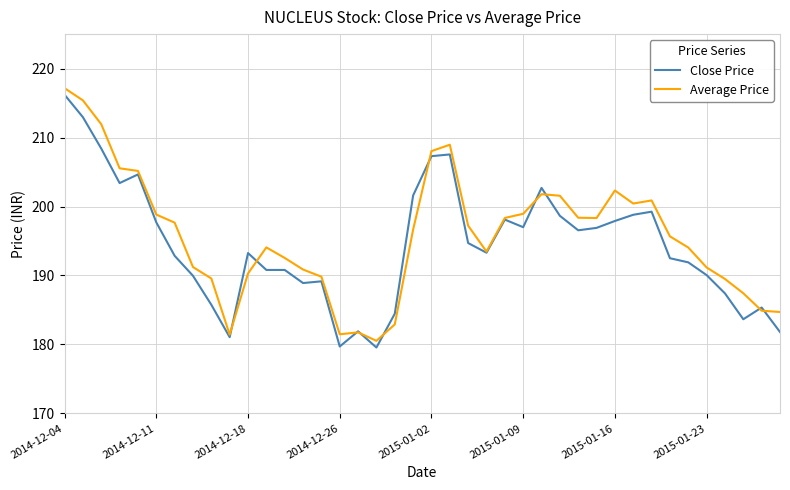

What is the lowest value of the Average Price series?

180.5